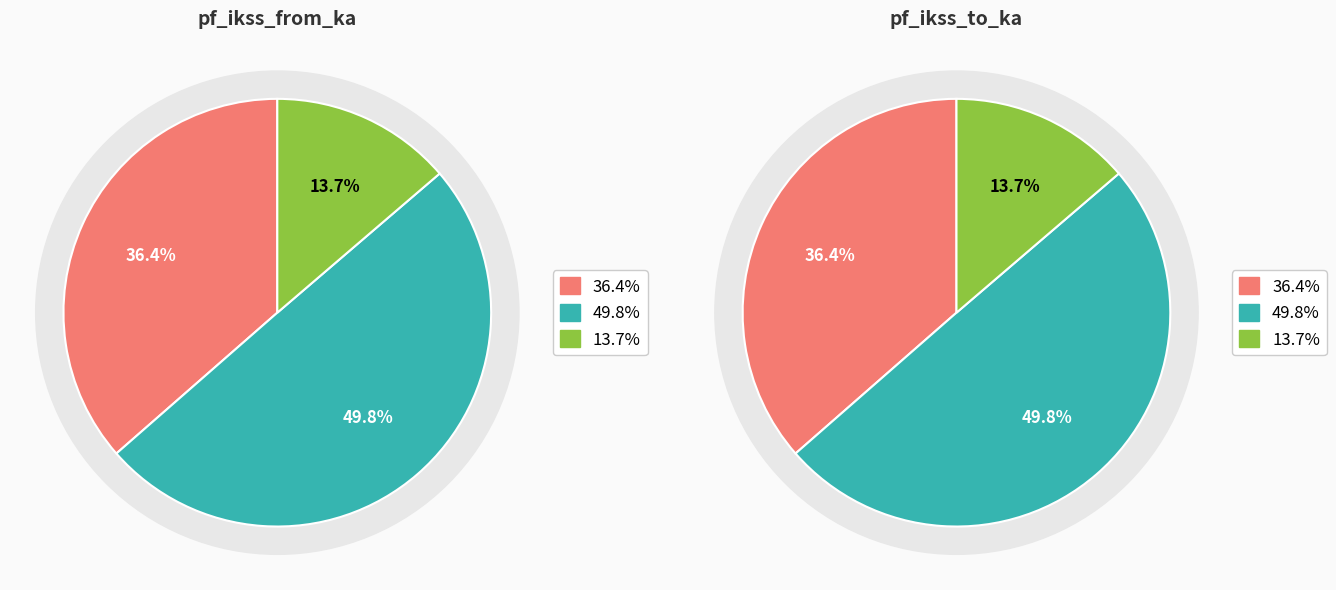

Count the number of slices in the pie.

3